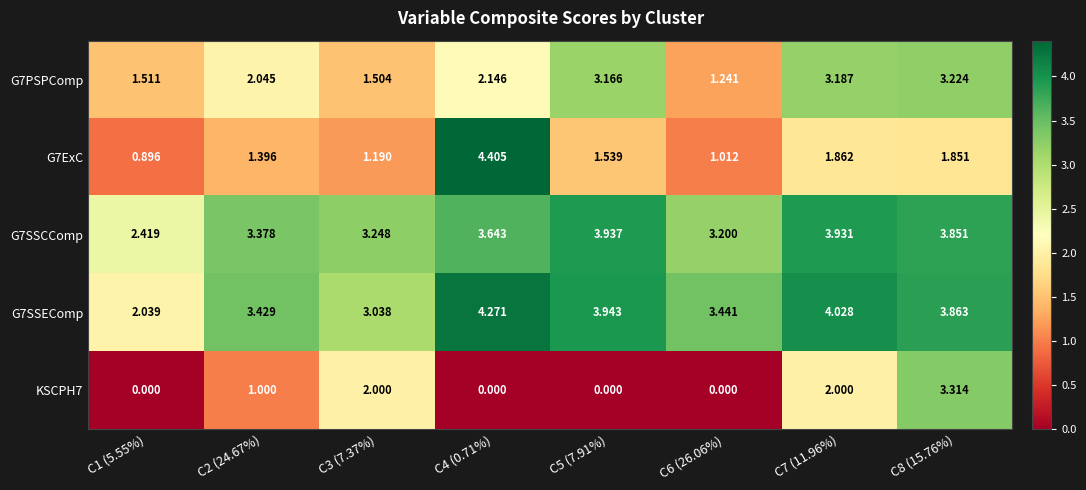

How many series are shown in this chart?

5